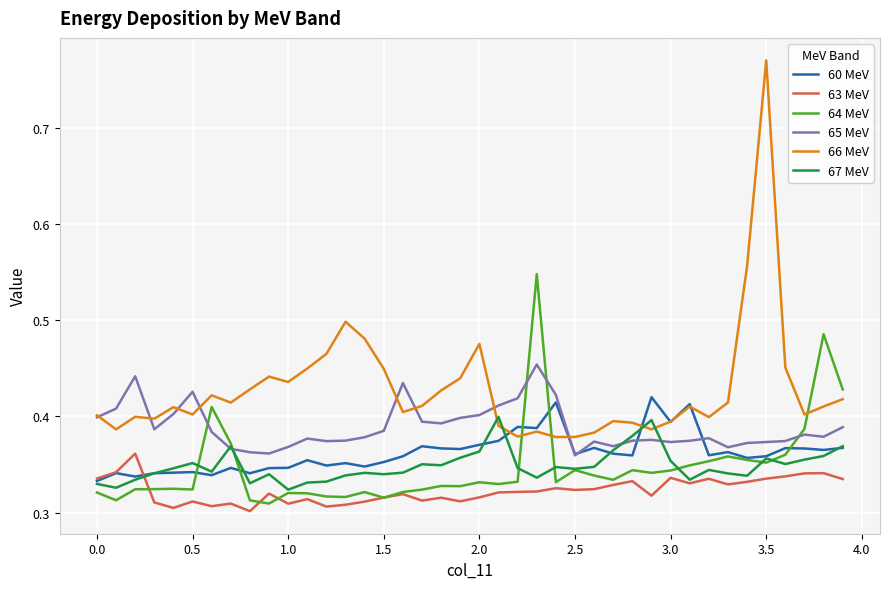

What is the sum of all 63 MeV values?

12.9